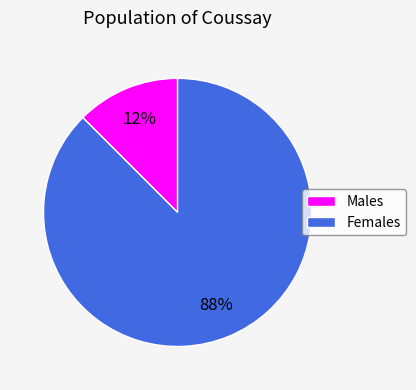

Is it true that Females is 99% of the pie?

False